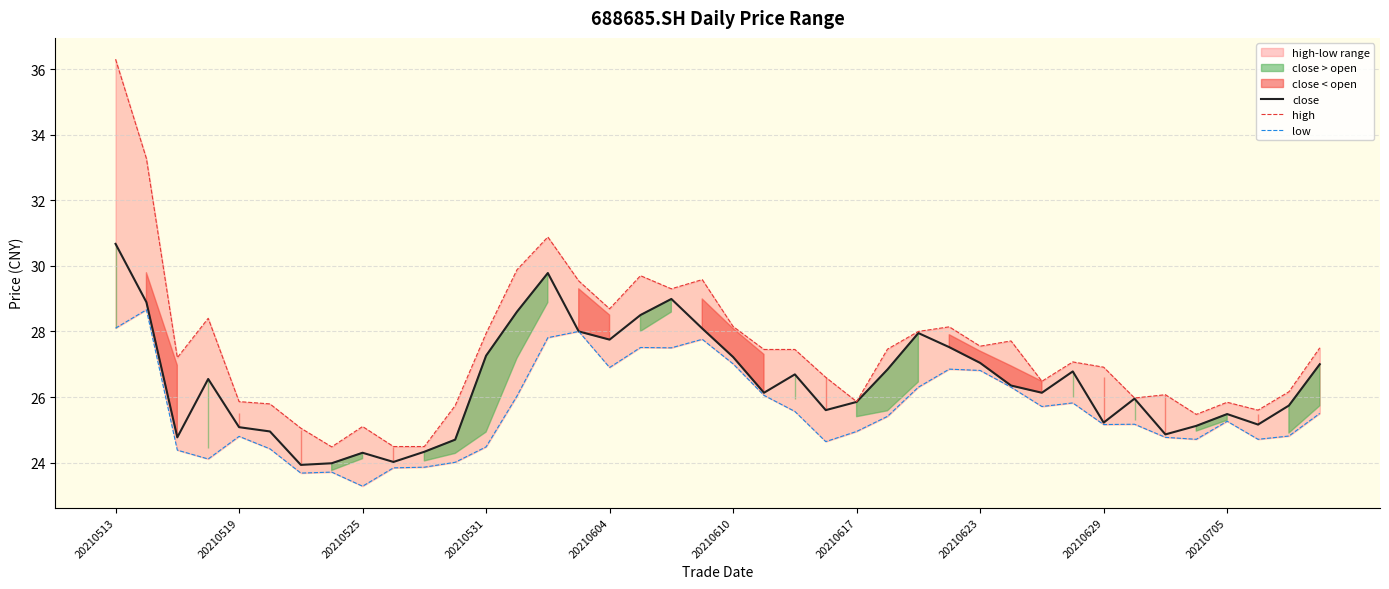

Reading left to right, what are all the values shown in this chart?

close: 30.7	28.9	24.8	26.6	25.1	24.9	23.9	24.0	24.3	24.0	24.3	24.7	27.3	28.6	29.8	28.0	27.8	28.5	29.0	28.1	27.2	26.1	26.7	25.6	25.9	26.8	27.9	27.5	27.0	26.4	26.1	26.8	25.2	25.9	24.9	25.1	25.5	25.2	25.7	27.0
high: 36.3	33.3	27.2	28.4	25.9	25.8	25.1	24.5	25.1	24.5	24.5	25.7	27.9	29.9	30.9	29.5	28.7	29.7	29.3	29.6	28.1	27.4	27.4	26.6	25.9	27.5	28.0	28.1	27.6	27.7	26.5	27.1	26.9	26.0	26.1	25.5	25.8	25.6	26.2	27.5
low: 28.1	28.7	24.4	24.1	24.8	24.4	23.7	23.7	23.3	23.8	23.9	24.0	24.5	26.0	27.8	28.0	26.9	27.5	27.5	27.8	27.0	26.1	25.6	24.6	24.9	25.4	26.3	26.9	26.8	26.3	25.7	25.8	25.2	25.2	24.8	24.7	25.3	24.7	24.8	25.5